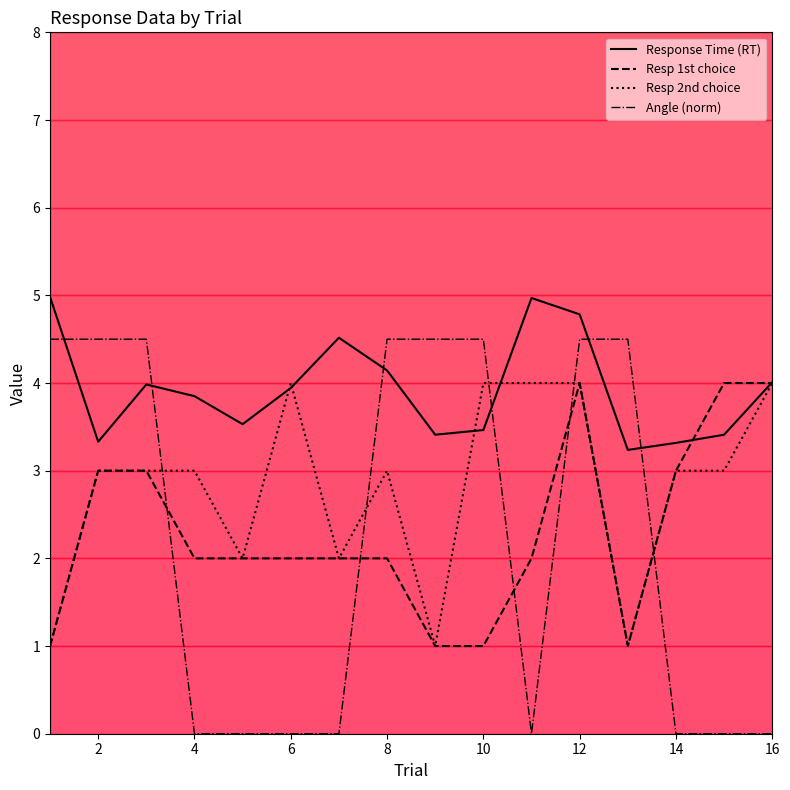

Which series has the largest range (max minus min)?

Angle (norm)